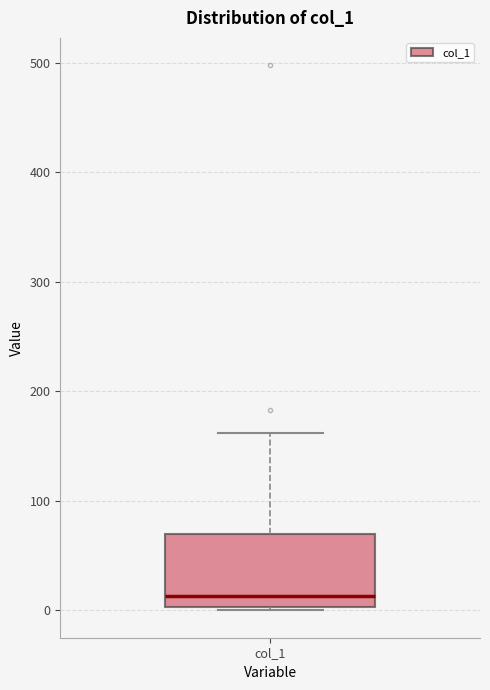

Read this box plot against the y-axis: the position of the median line, the range covered by the box, and the ends of both whiskers. The values are not printed on the chart, so give them approximately, as read against the axis.

median 10, box 0 to 70, whiskers 0 to 160